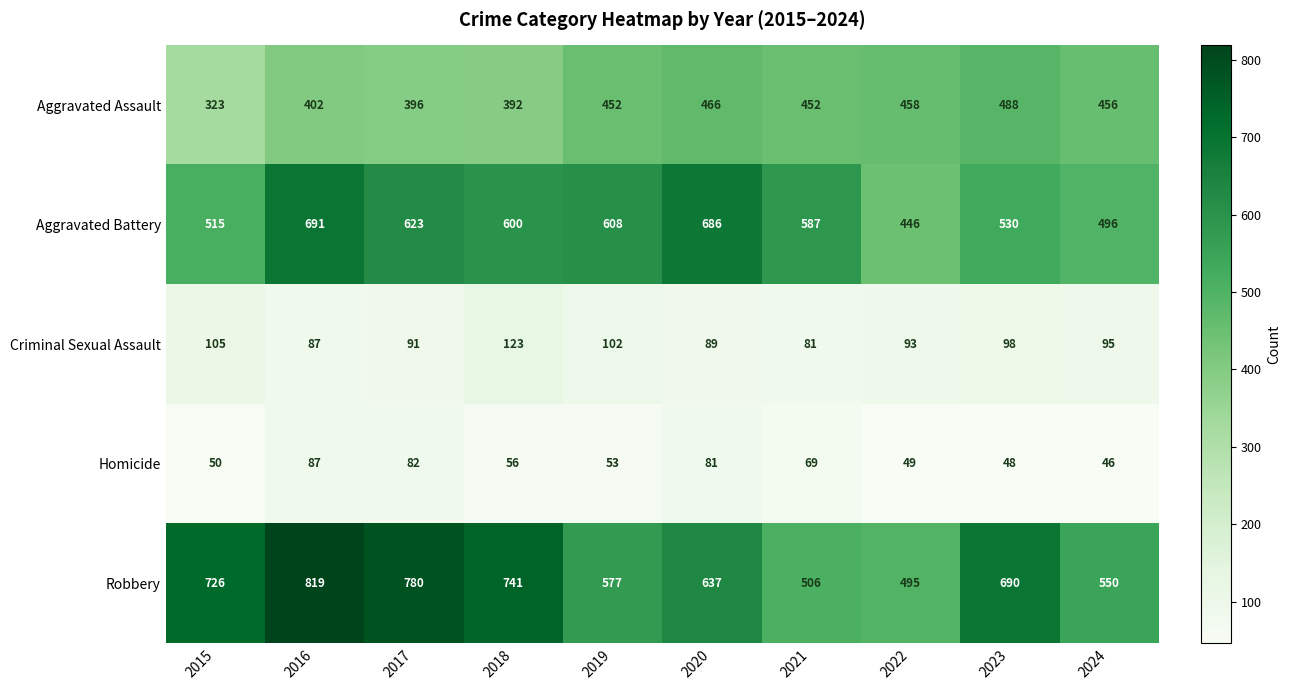

List the series in order of their peak value, highest first.

Robbery, Aggravated Battery, Aggravated Assault, Criminal Sexual Assault, Homicide